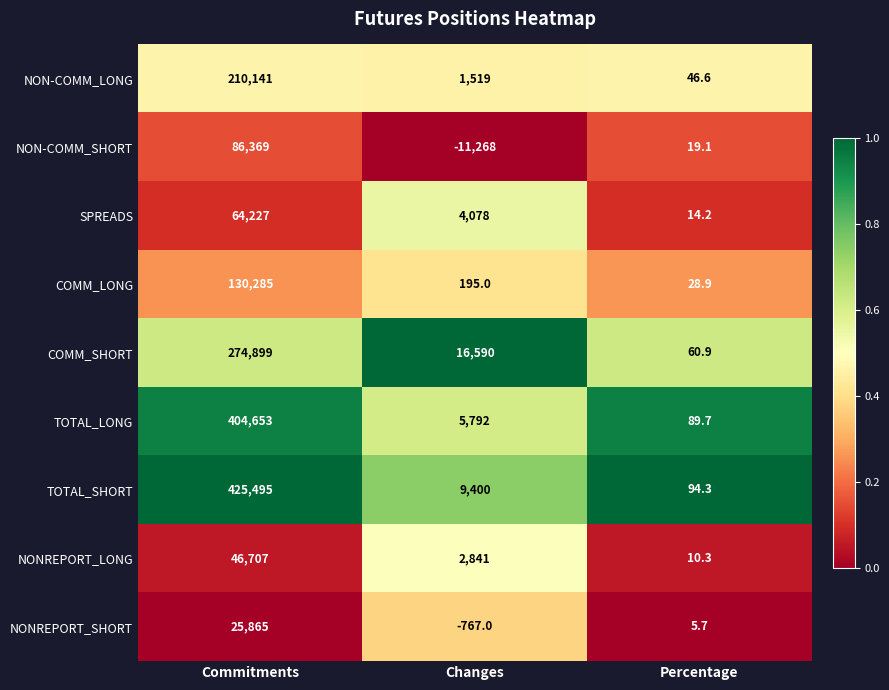

Which series has the largest range (max minus min)?

TOTAL_SHORT